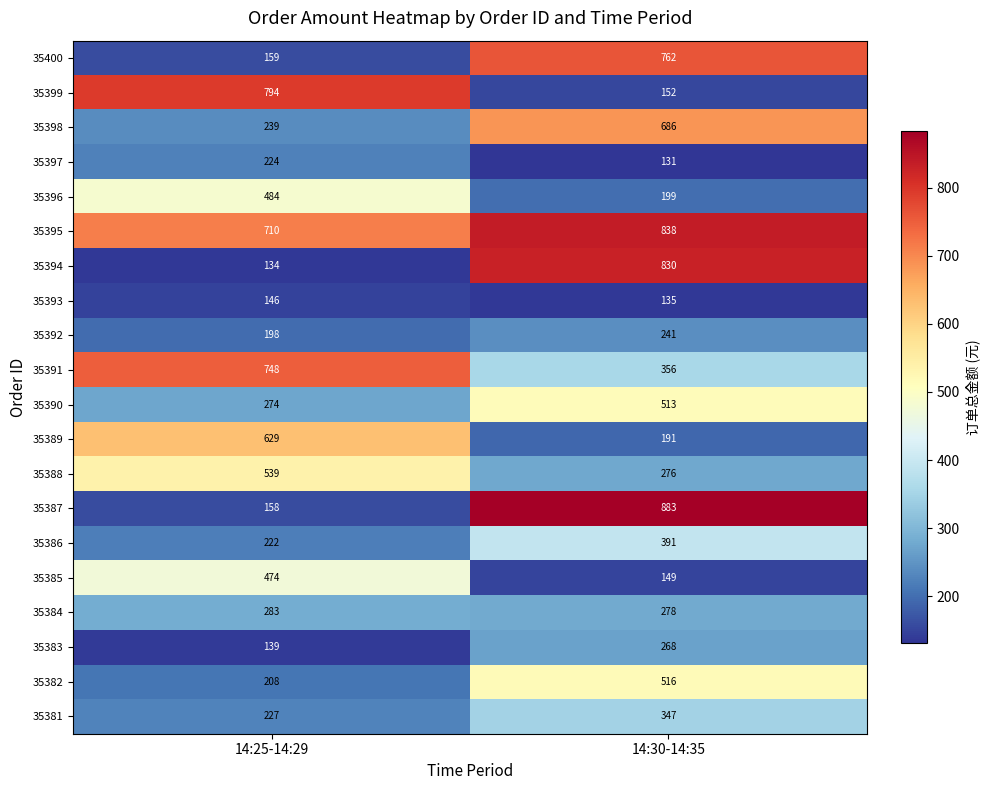

Which series has the largest range (max minus min)?

35387